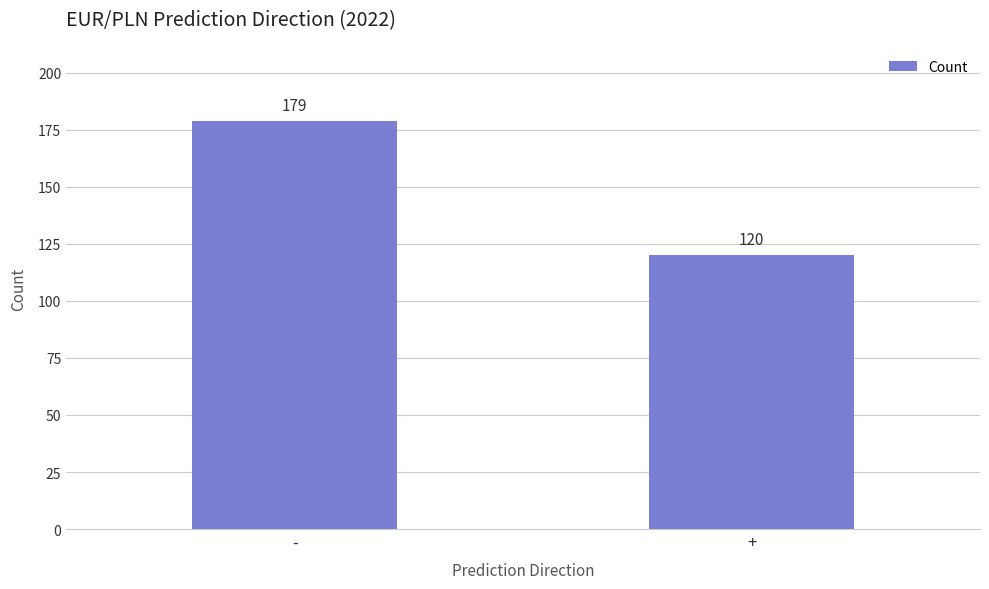

List the labels in order of value, largest first.

-, +